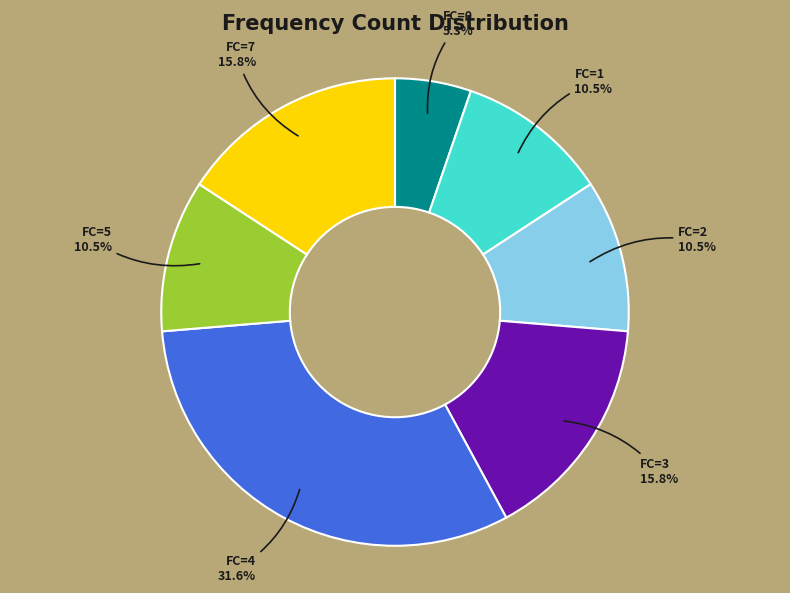

Is it true that FC=7 is 16% of the pie?

True